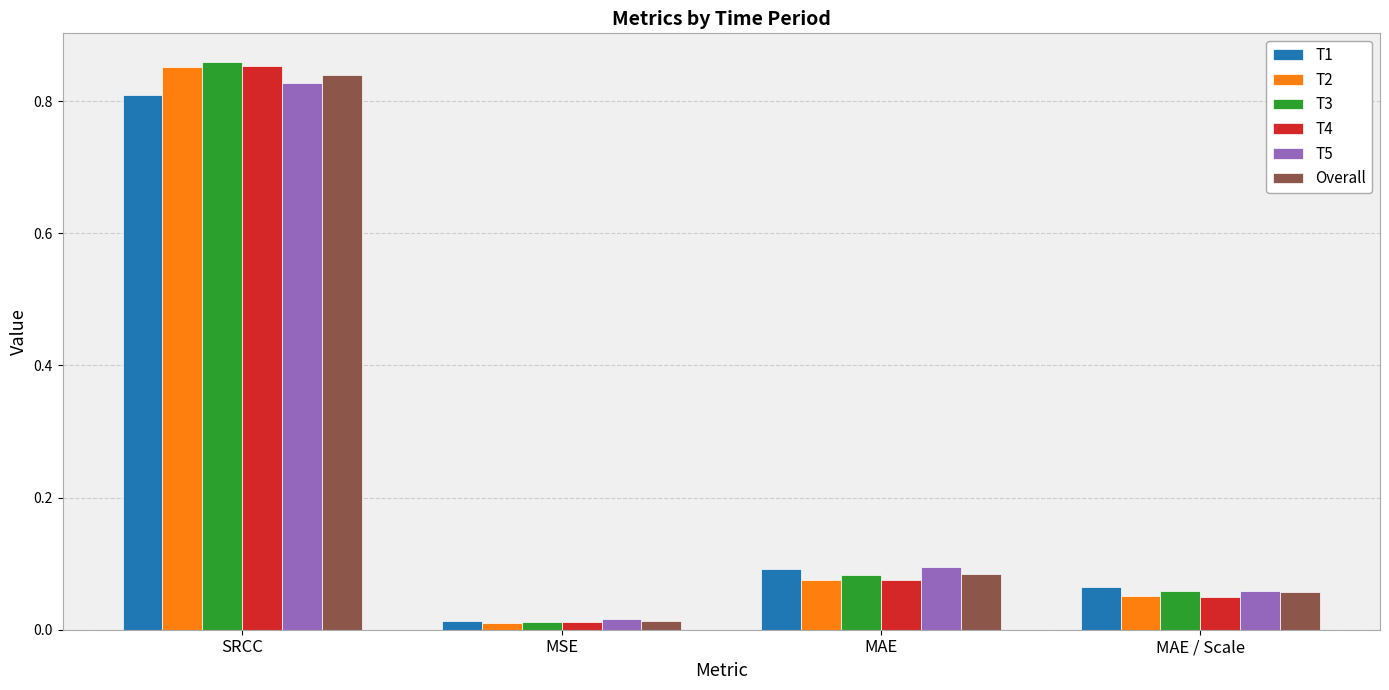

Where is T2 nearest to the value 0?

MSE